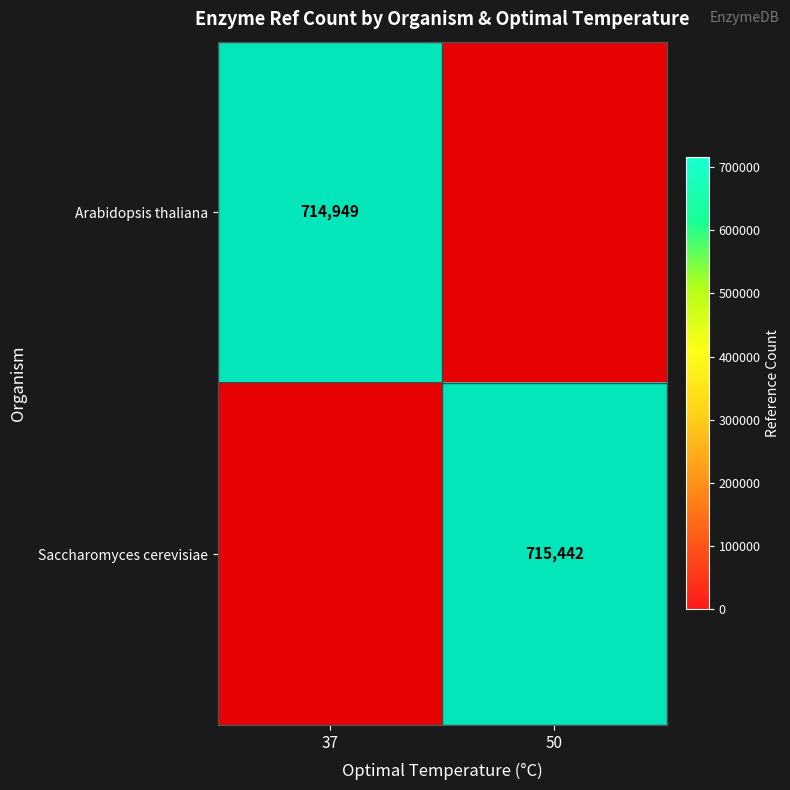

True or false: Arabidopsis thaliana has a value of 441440 at 37.

False